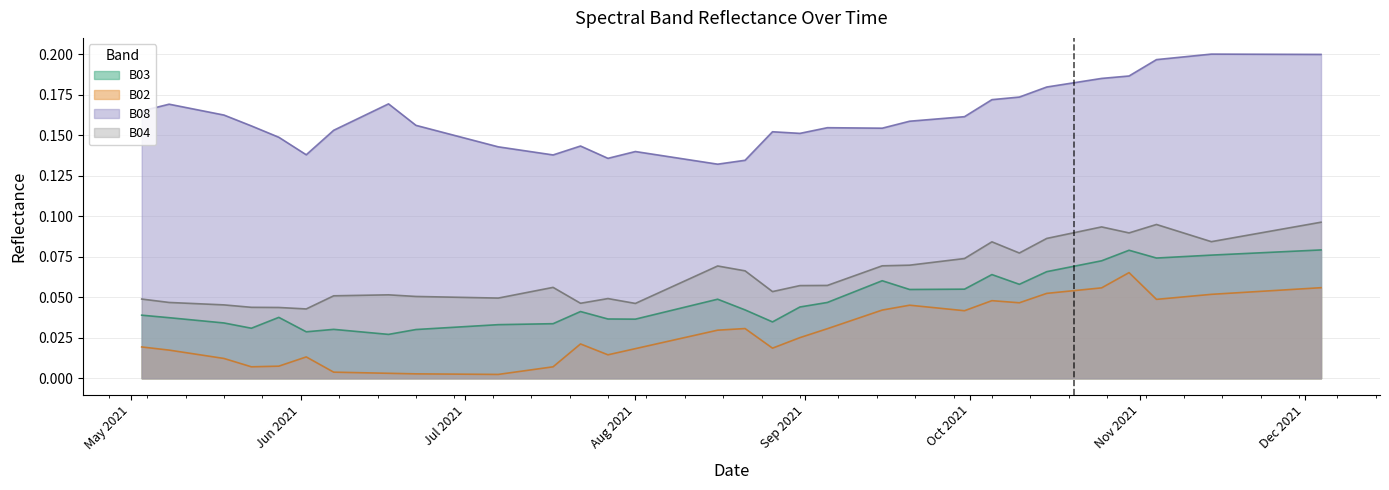

Is the value of B02 at 2021-07-07 greater than the value of B08 at 2021-10-25?

No